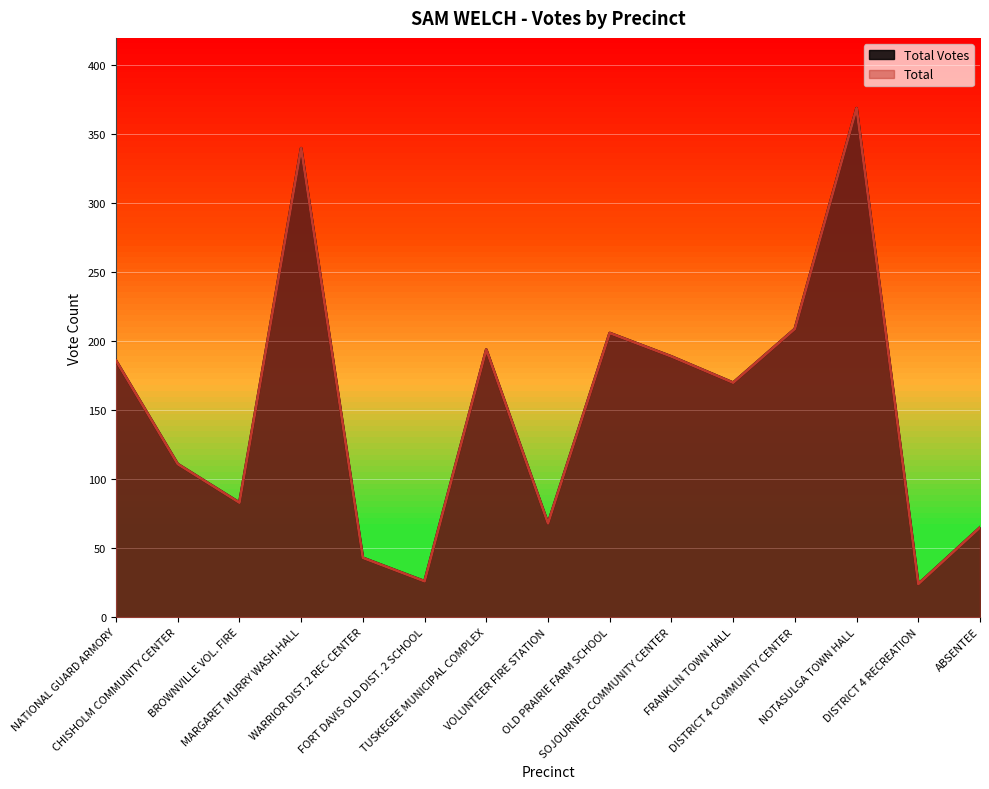

Between OLD PRAIRIE FARM SCHOOL and SOJOURNER COMMUNITY CENTER, which series saw the biggest shift?

Total Votes